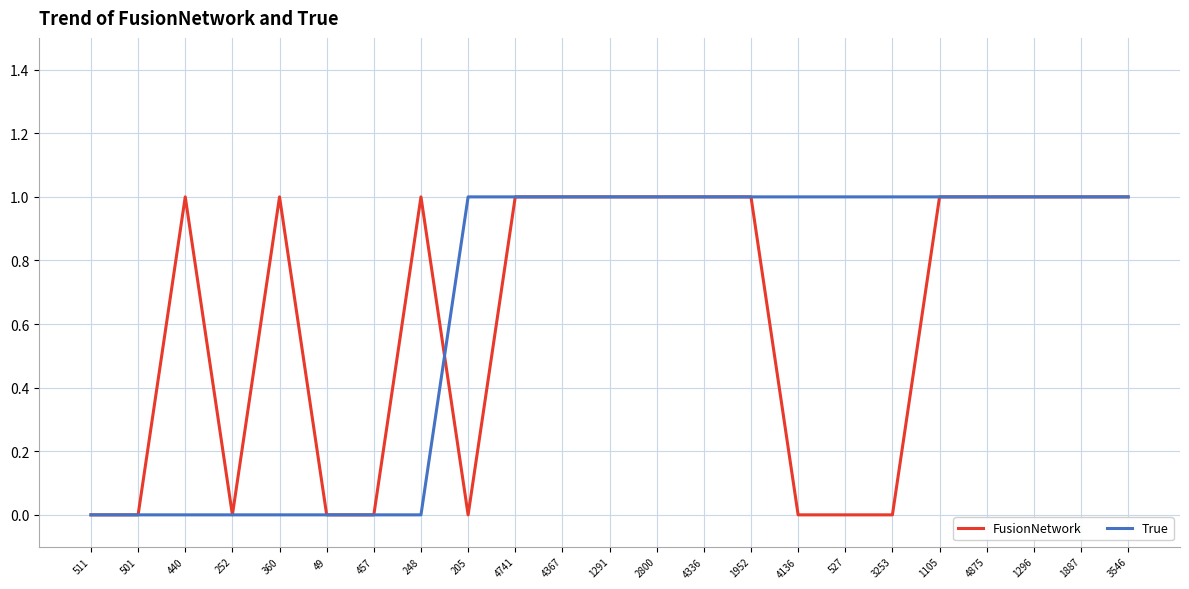

Between 4367 and 527, which series saw the biggest shift?

FusionNetwork